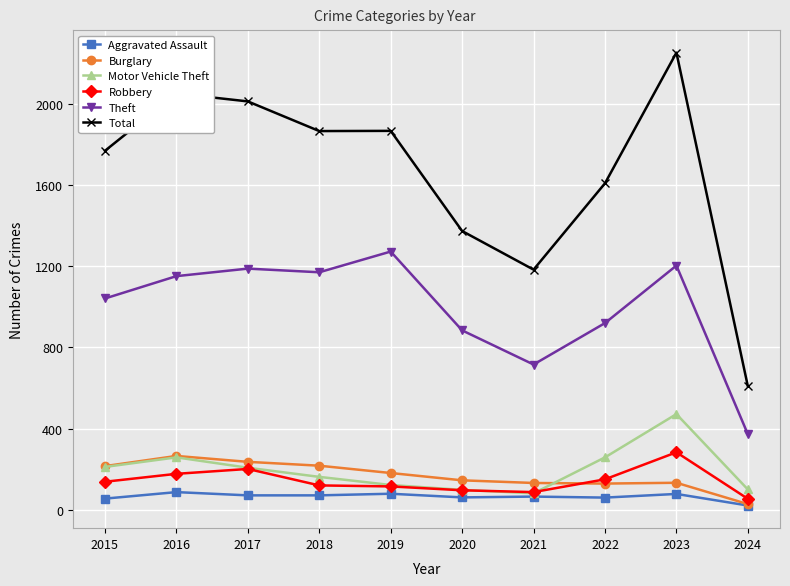

True or false: Aggravated Assault and Total intersect in this chart.

False